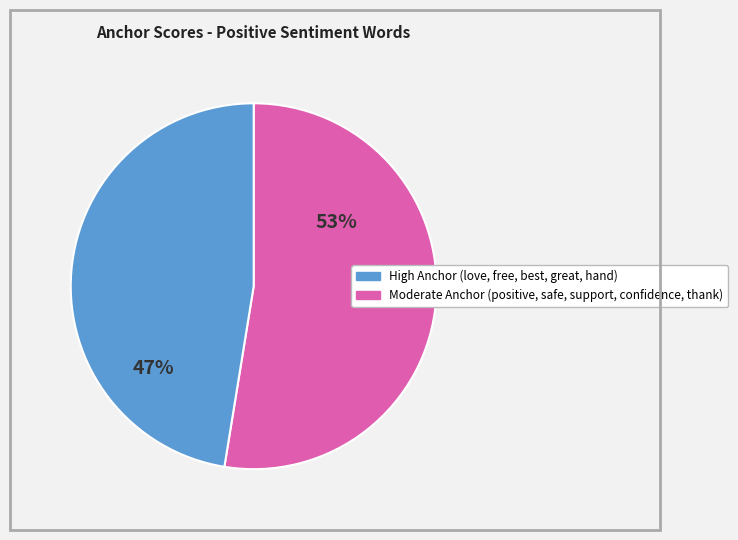

How many segments does this pie chart have?

2